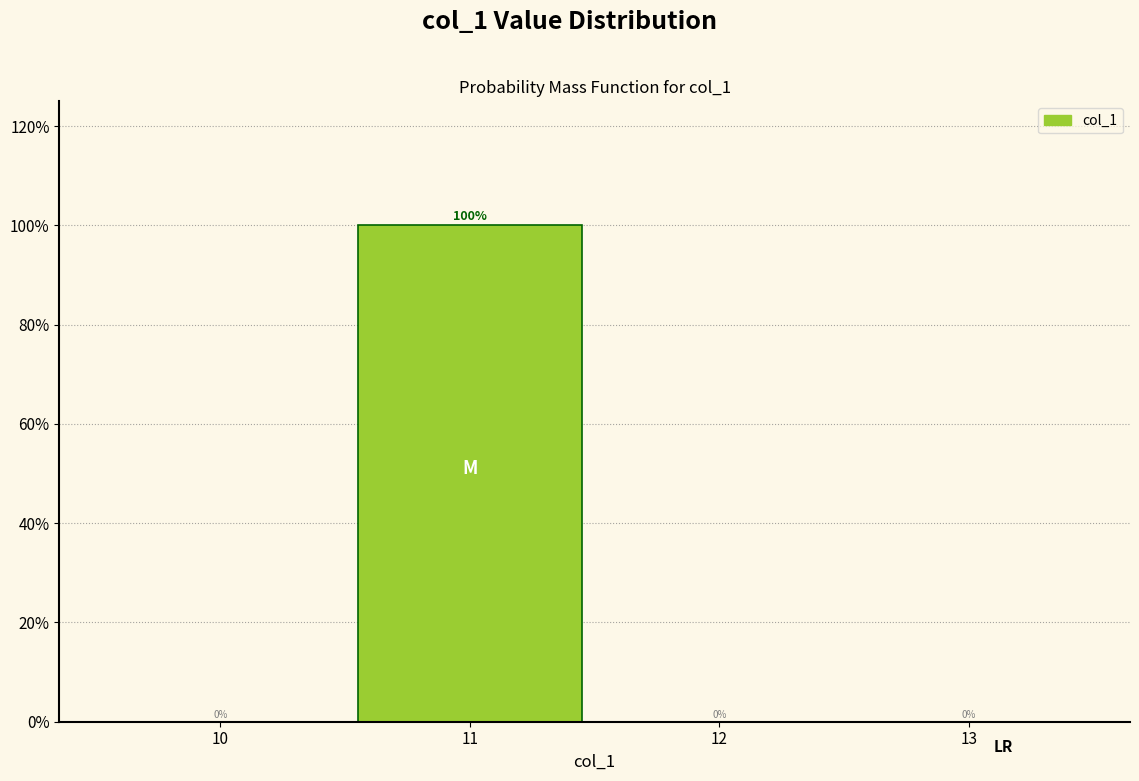

Reading right to left, what are all the values shown in this chart?

13=0	12=0	11=100	10=0